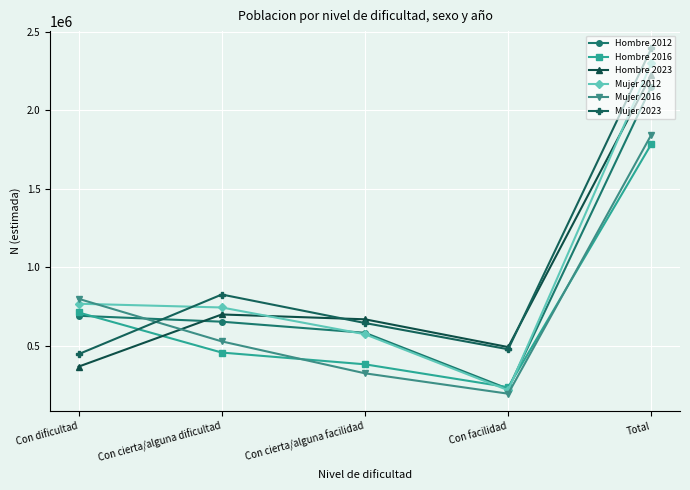

What is the difference between the highest and lowest values at Con facilidad?

297279